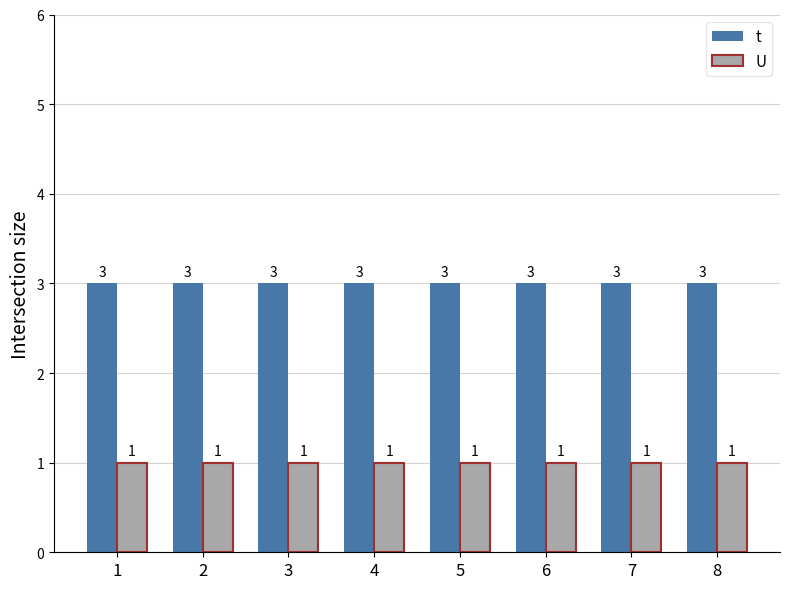

How many bars are there in total?

16